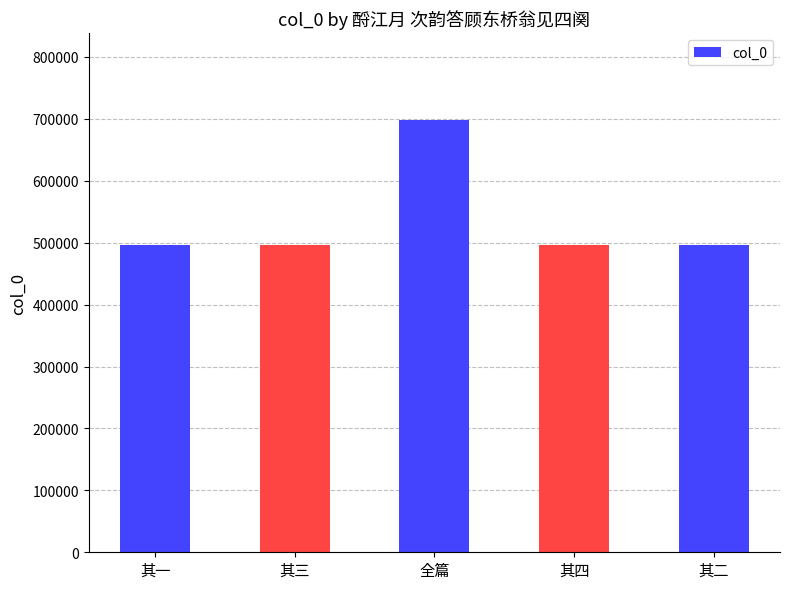

Does the chart contain stacked bars?

No